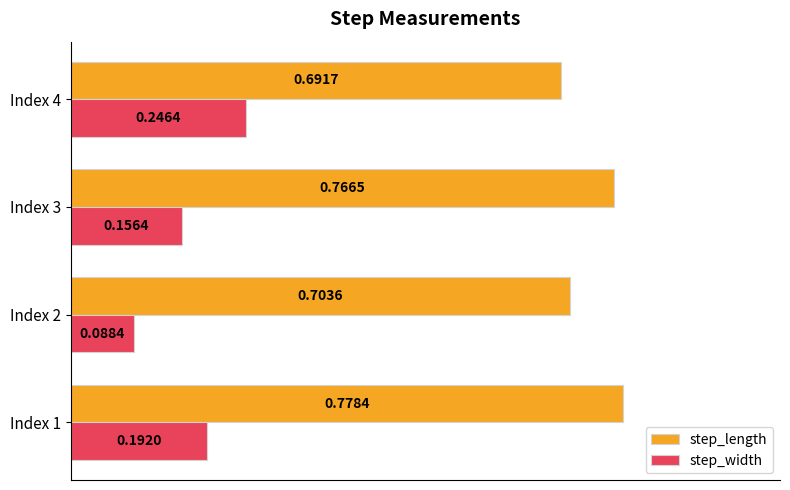

What is the sum of the step_length values at Index 3 and Index 1?

1.5